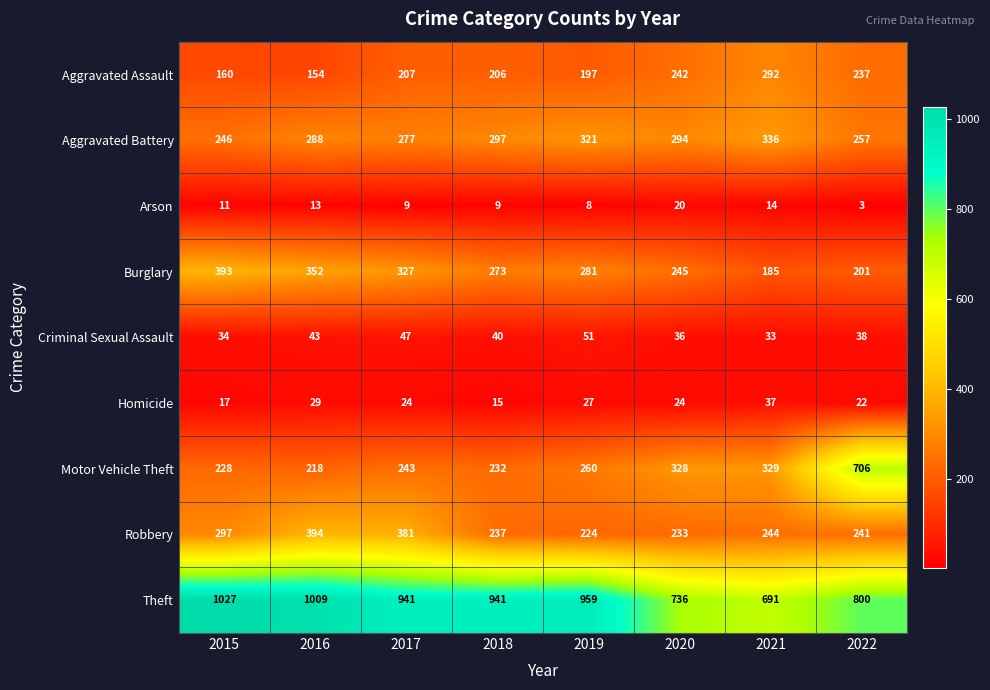

How many distinct data groups are displayed?

9